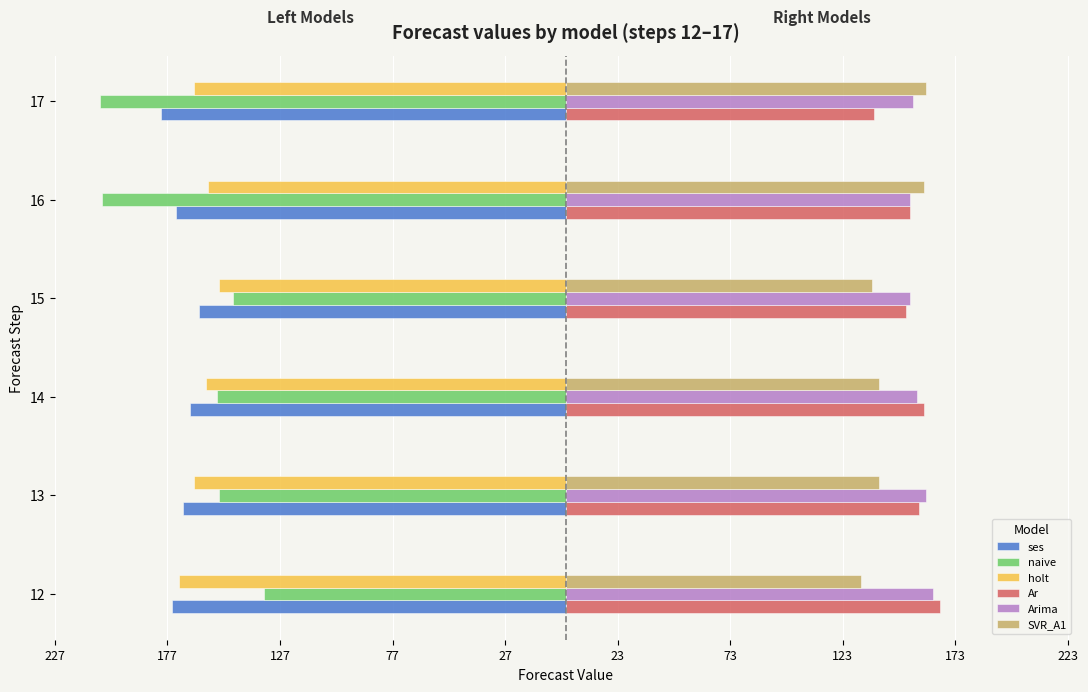

What are all the series names shown in the legend?

ses, naive, holt, Ar, Arima, SVR_A1